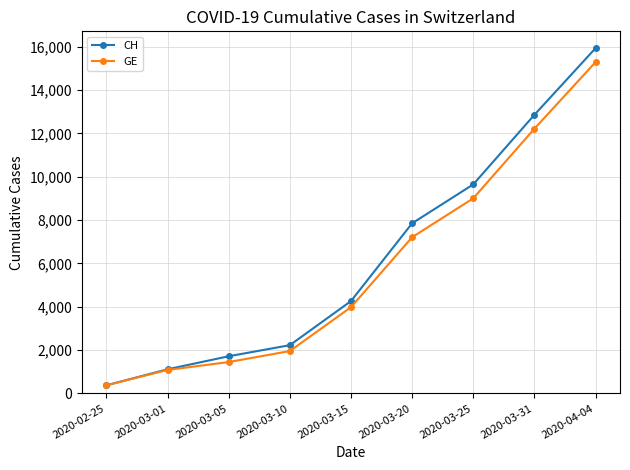

What are all the series names shown in the legend?

CH, GE